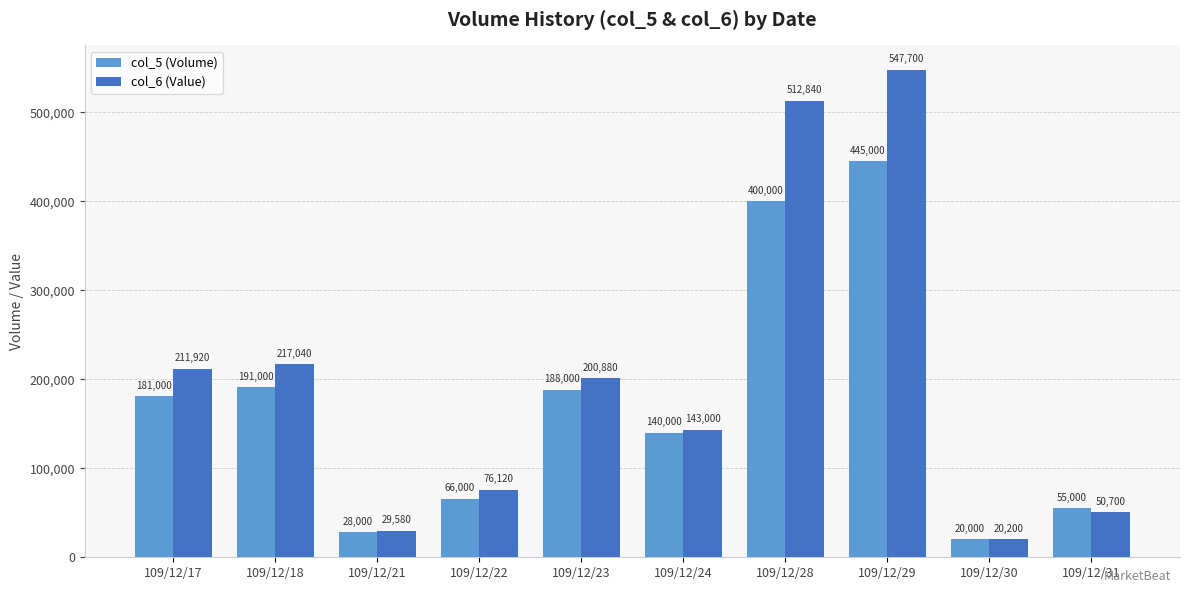

What is the approximate value of col_6 (Value) at 109/12/22, to the nearest 100?

76100